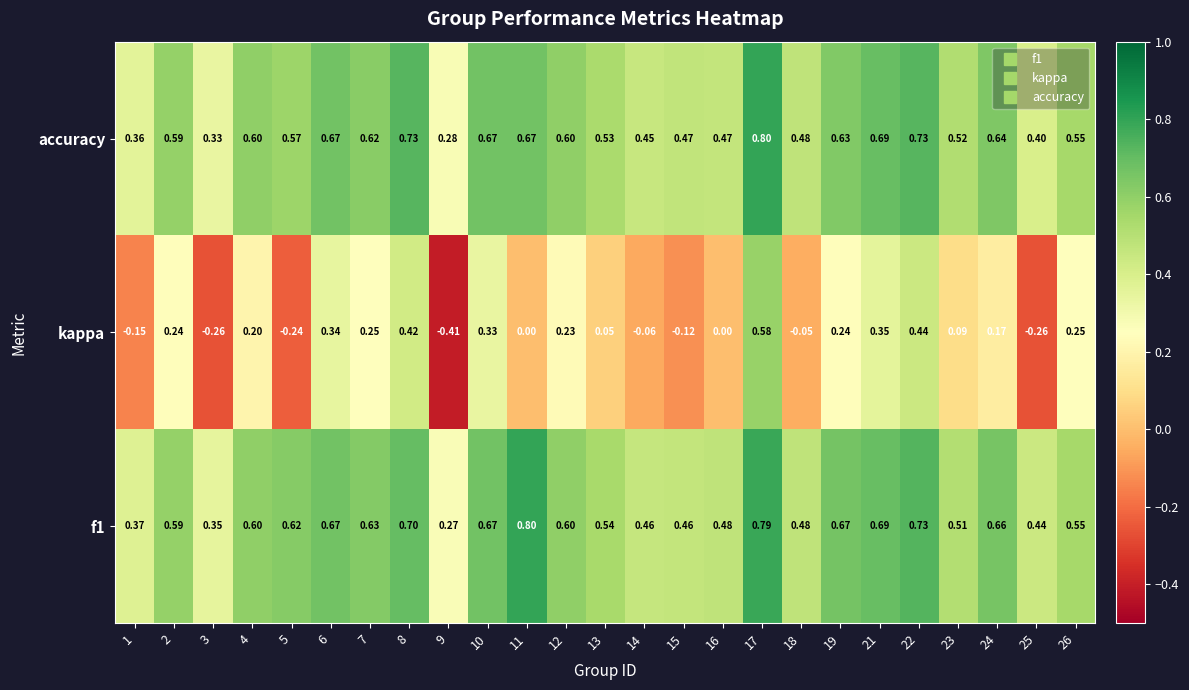

Which series has the widest spread of values?

kappa